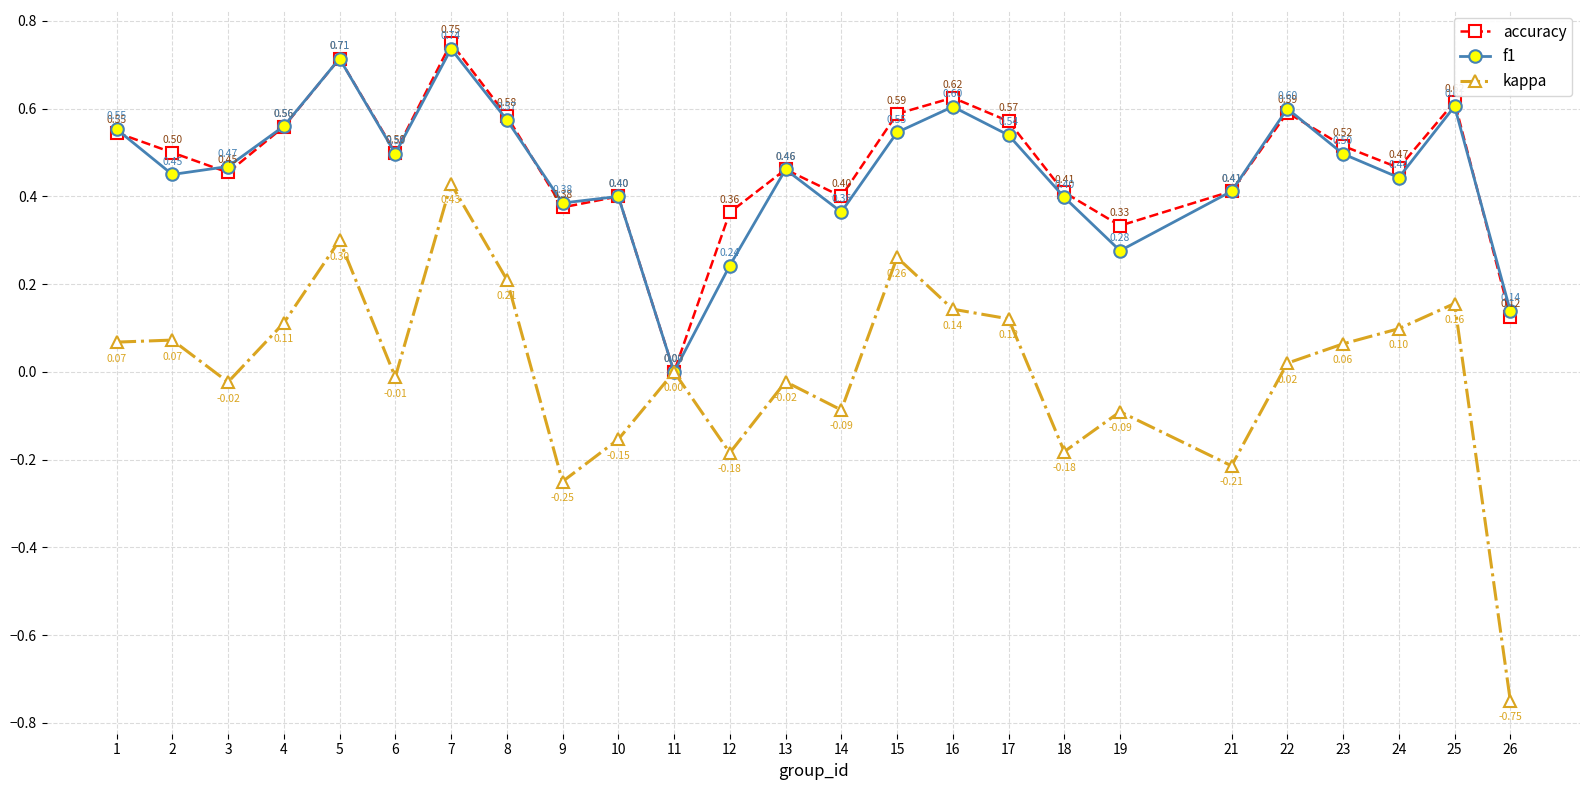

Which series changed the most between 9 and 13?

kappa